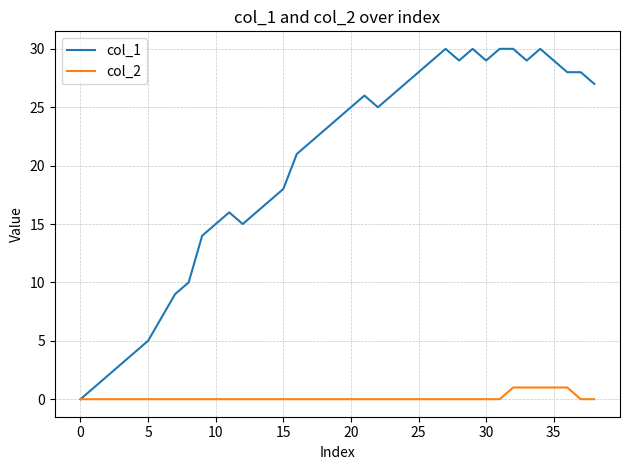

Which series has the largest total across all categories?

col_1